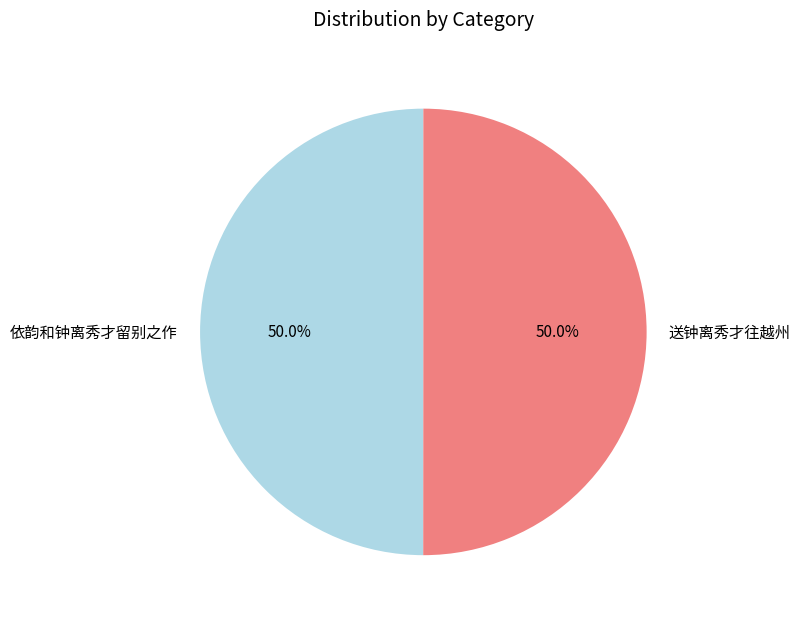

Count the number of slices in the pie.

2